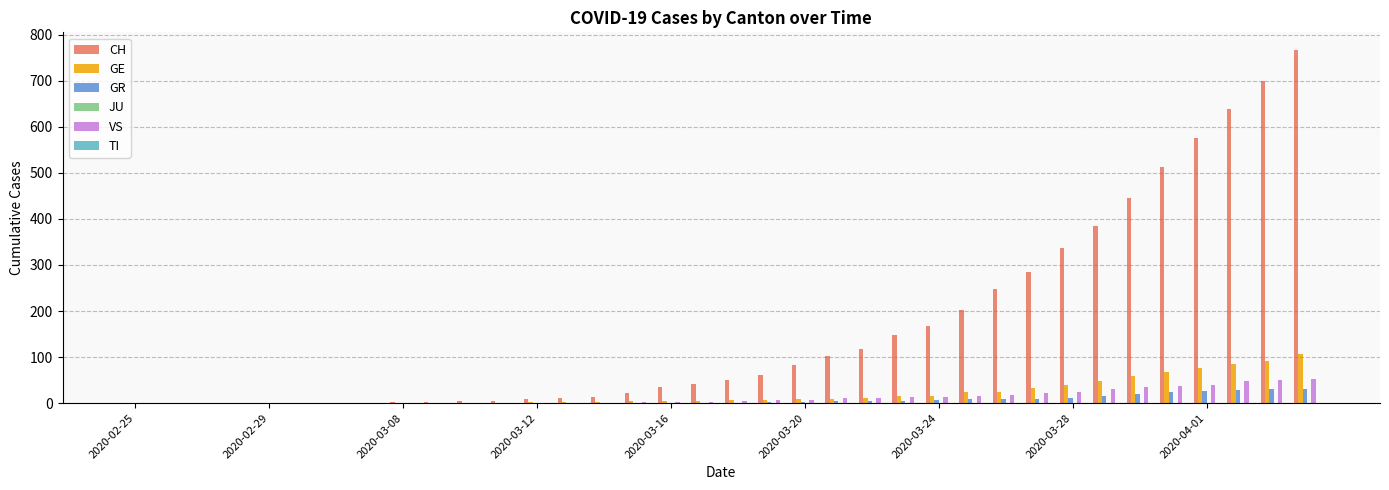

What is the sum of all GR values?

235